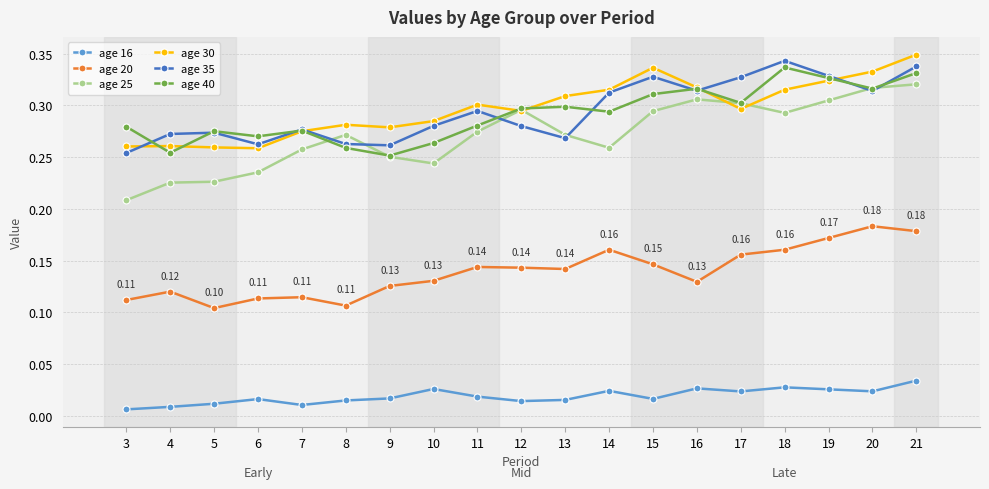

Where is the first local minimum for age 20?

5